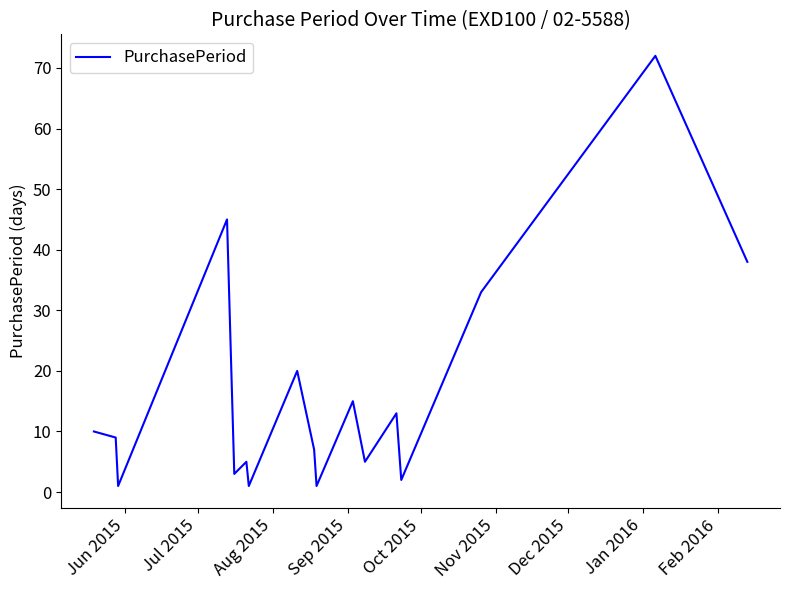

What is the minimum value shown in the chart?

1